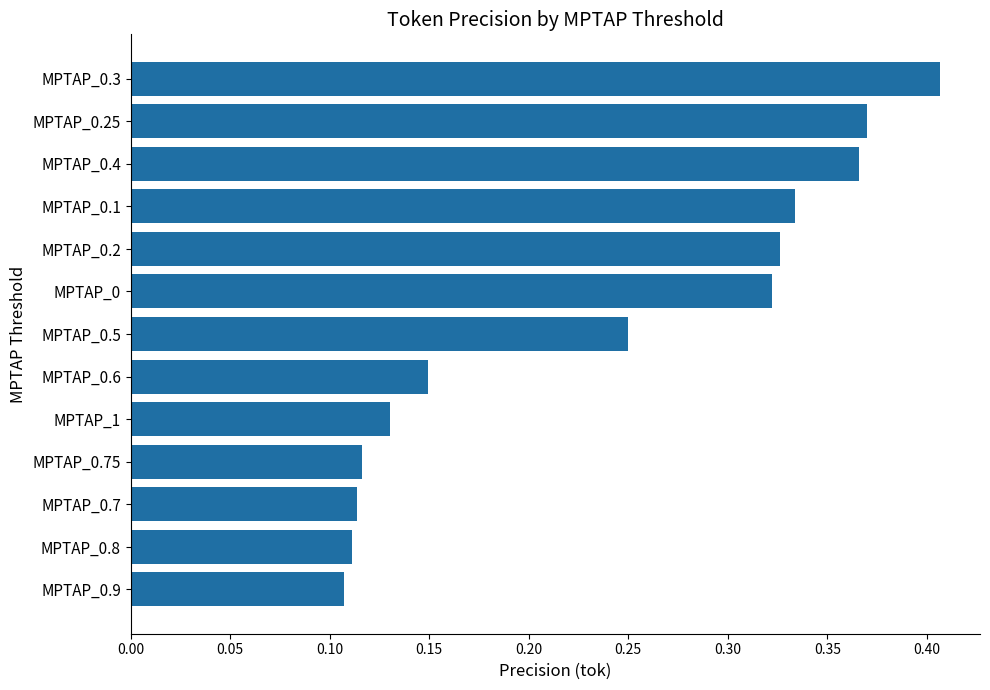

What is the sum of all values?

3.1